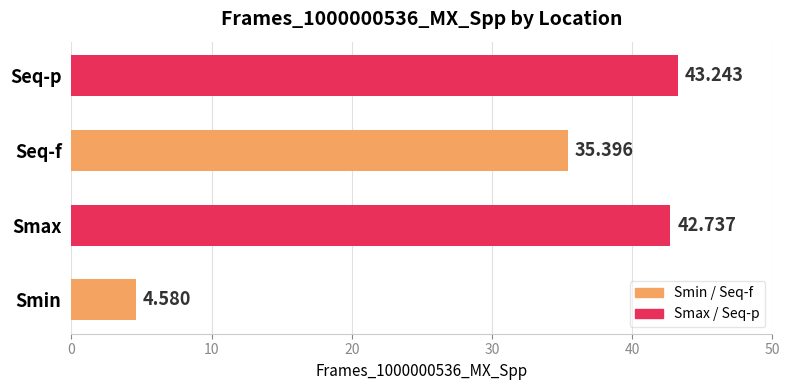

At which category does the chart reach its peak across all series?

Seq-p